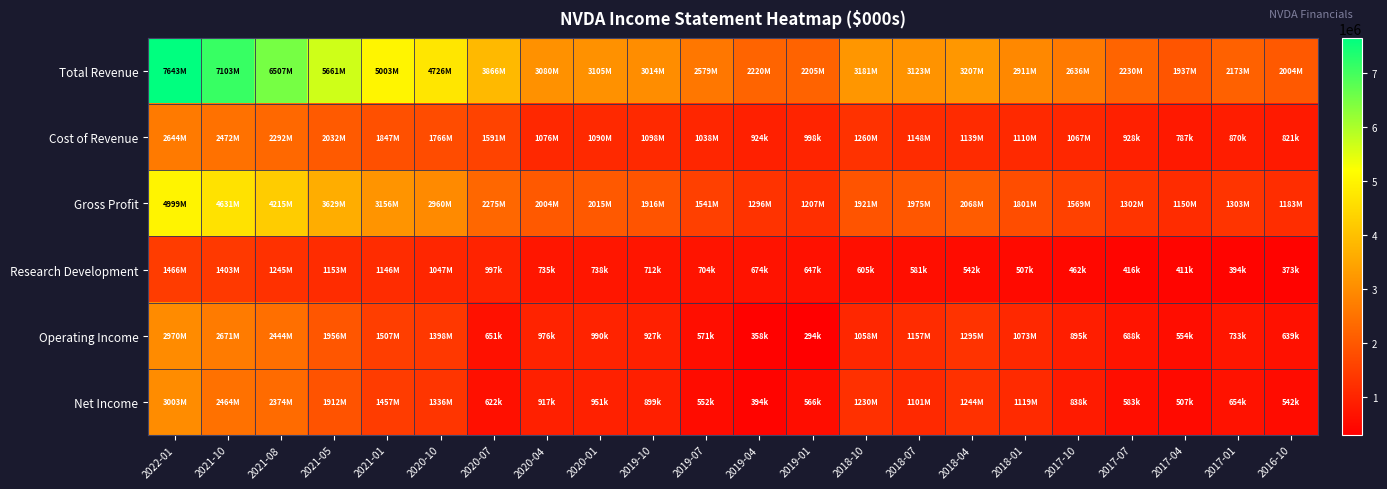

Reading left to right, list all the values displayed in this chart.

Total Revenue: 2022-01=7643000	2021-10=7103000	2021-08=6507000	2021-05=5661000	2021-01=5003000	2020-10=4726000	2020-07=3866000	2020-04=3080000	2020-01=3105000	2019-10=3014000	2019-07=2579000	2019-04=2220000	2019-01=2205000	2018-10=3181000	2018-07=3123000	2018-04=3207000	2018-01=2911000	2017-10=2636000	2017-07=2230000	2017-04=1937000	2017-01=2173000	2016-10=2004000
Cost of Revenue: 2022-01=2644000	2021-10=2472000	2021-08=2292000	2021-05=2032000	2021-01=1847000	2020-10=1766000	2020-07=1591000	2020-04=1076000	2020-01=1090000	2019-10=1098000	2019-07=1038000	2019-04=924000	2019-01=998000	2018-10=1260000	2018-07=1148000	2018-04=1139000	2018-01=1110000	2017-10=1067000	2017-07=928000	2017-04=787000	2017-01=870000	2016-10=821000
Gross Profit: 2022-01=4999000	2021-10=4631000	2021-08=4215000	2021-05=3629000	2021-01=3156000	2020-10=2960000	2020-07=2275000	2020-04=2004000	2020-01=2015000	2019-10=1916000	2019-07=1541000	2019-04=1296000	2019-01=1207000	2018-10=1921000	2018-07=1975000	2018-04=2068000	2018-01=1801000	2017-10=1569000	2017-07=1302000	2017-04=1150000	2017-01=1303000	2016-10=1183000
Research Development: 2022-01=1466000	2021-10=1403000	2021-08=1245000	2021-05=1153000	2021-01=1146000	2020-10=1047000	2020-07=997000	2020-04=735000	2020-01=738000	2019-10=712000	2019-07=704000	2019-04=674000	2019-01=647000	2018-10=605000	2018-07=581000	2018-04=542000	2018-01=507000	2017-10=462000	2017-07=416000	2017-04=411000	2017-01=394000	2016-10=373000
Operating Income: 2022-01=2970000	2021-10=2671000	2021-08=2444000	2021-05=1956000	2021-01=1507000	2020-10=1398000	2020-07=651000	2020-04=976000	2020-01=990000	2019-10=927000	2019-07=571000	2019-04=358000	2019-01=294000	2018-10=1058000	2018-07=1157000	2018-04=1295000	2018-01=1073000	2017-10=895000	2017-07=688000	2017-04=554000	2017-01=733000	2016-10=639000
Net Income: 2022-01=3003000	2021-10=2464000	2021-08=2374000	2021-05=1912000	2021-01=1457000	2020-10=1336000	2020-07=622000	2020-04=917000	2020-01=951000	2019-10=899000	2019-07=552000	2019-04=394000	2019-01=566000	2018-10=1230000	2018-07=1101000	2018-04=1244000	2018-01=1119000	2017-10=838000	2017-07=583000	2017-04=507000	2017-01=654000	2016-10=542000